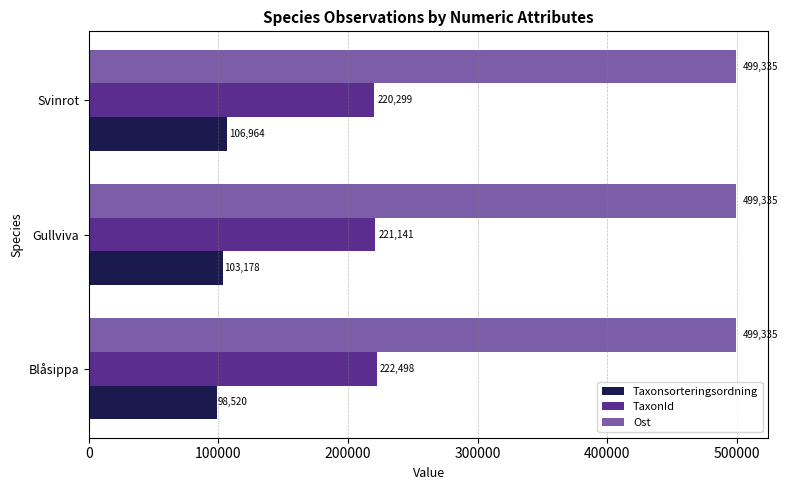

Count the number of data series in this chart.

3